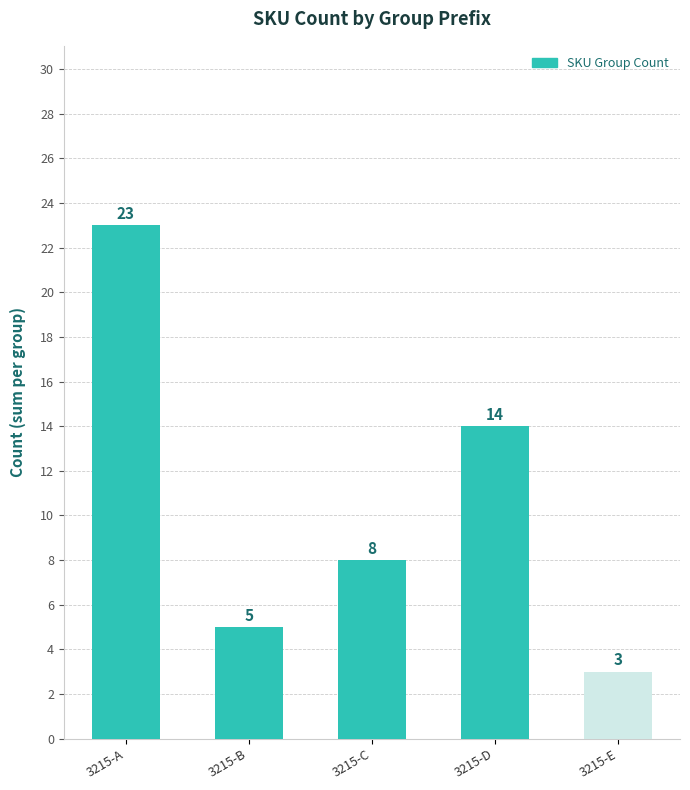

What is the change in value from 3215-A to 3215-E?

-20